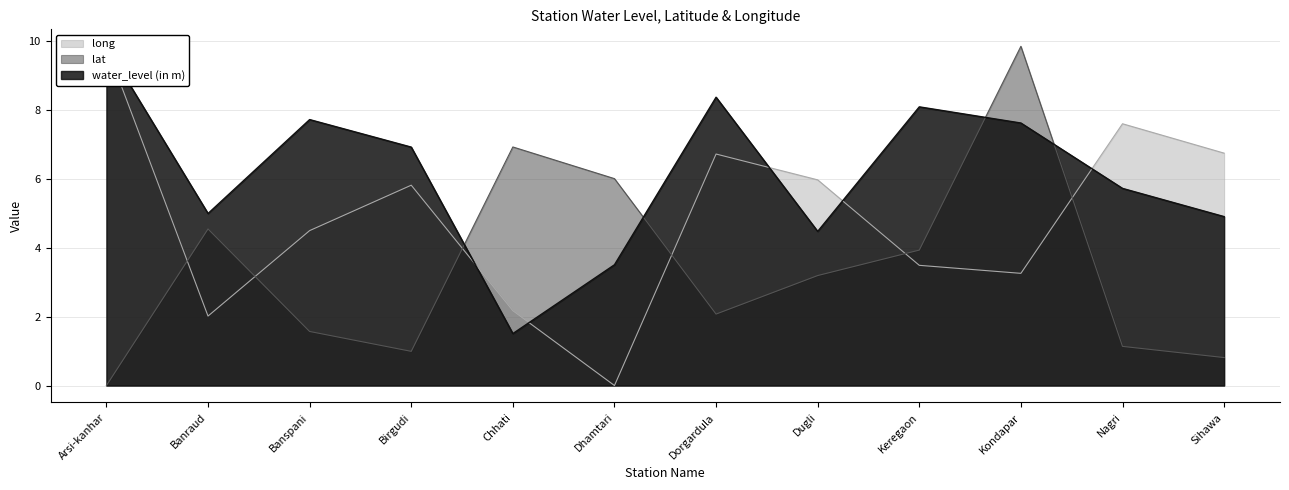

How many lines are shown in the chart?

3